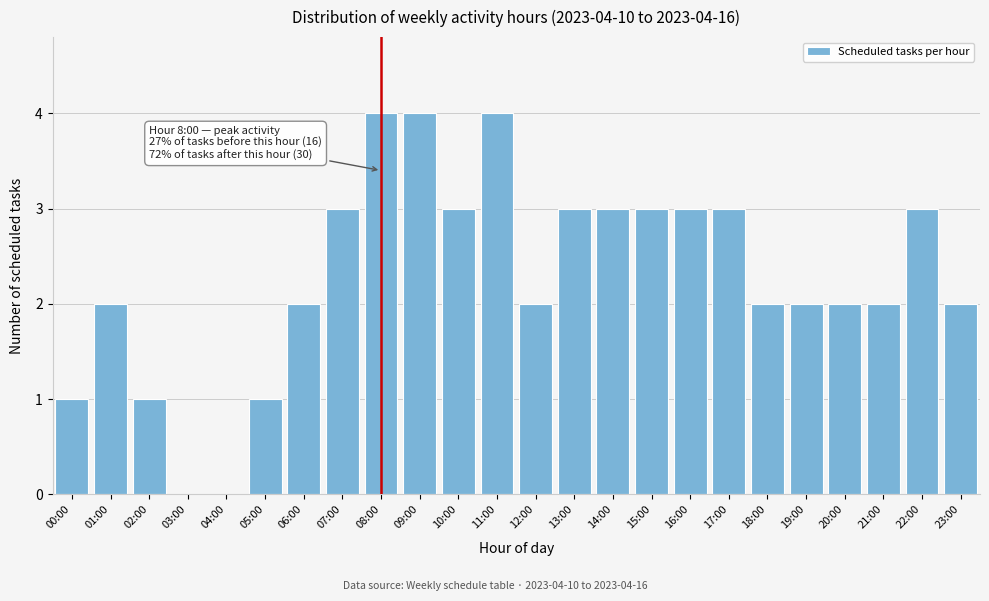

Reading left to right, extract all data points from this chart.

00:00=1	01:00=2	02:00=1	03:00=0	04:00=0	05:00=1	06:00=2	07:00=3	08:00=4	09:00=4	10:00=3	11:00=4	12:00=2	13:00=3	14:00=3	15:00=3	16:00=3	17:00=3	18:00=2	19:00=2	20:00=2	21:00=2	22:00=3	23:00=2